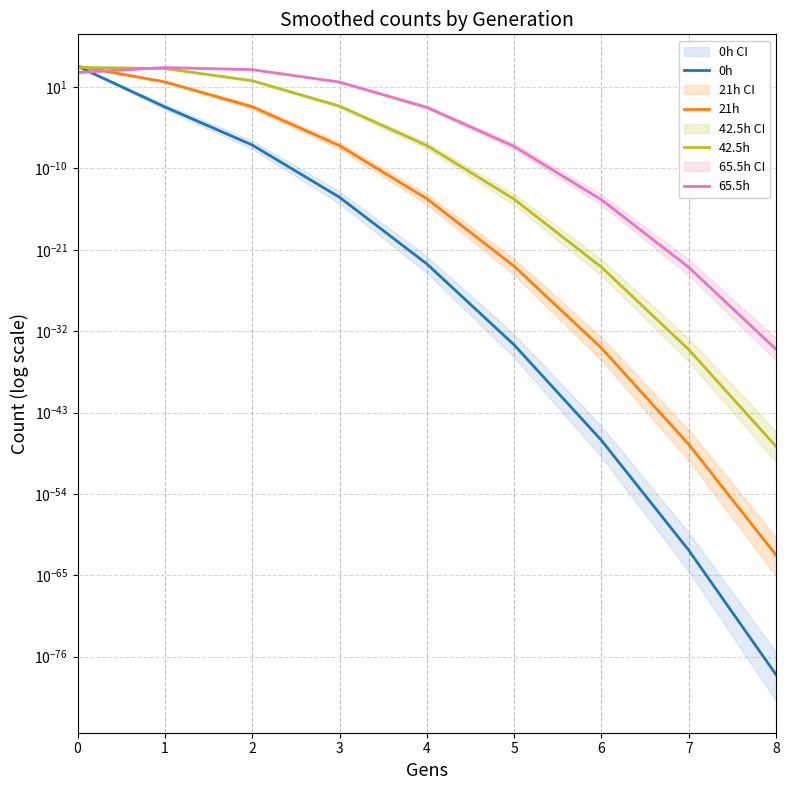

True or false: 21h has a value of 0.0 at 6.

False